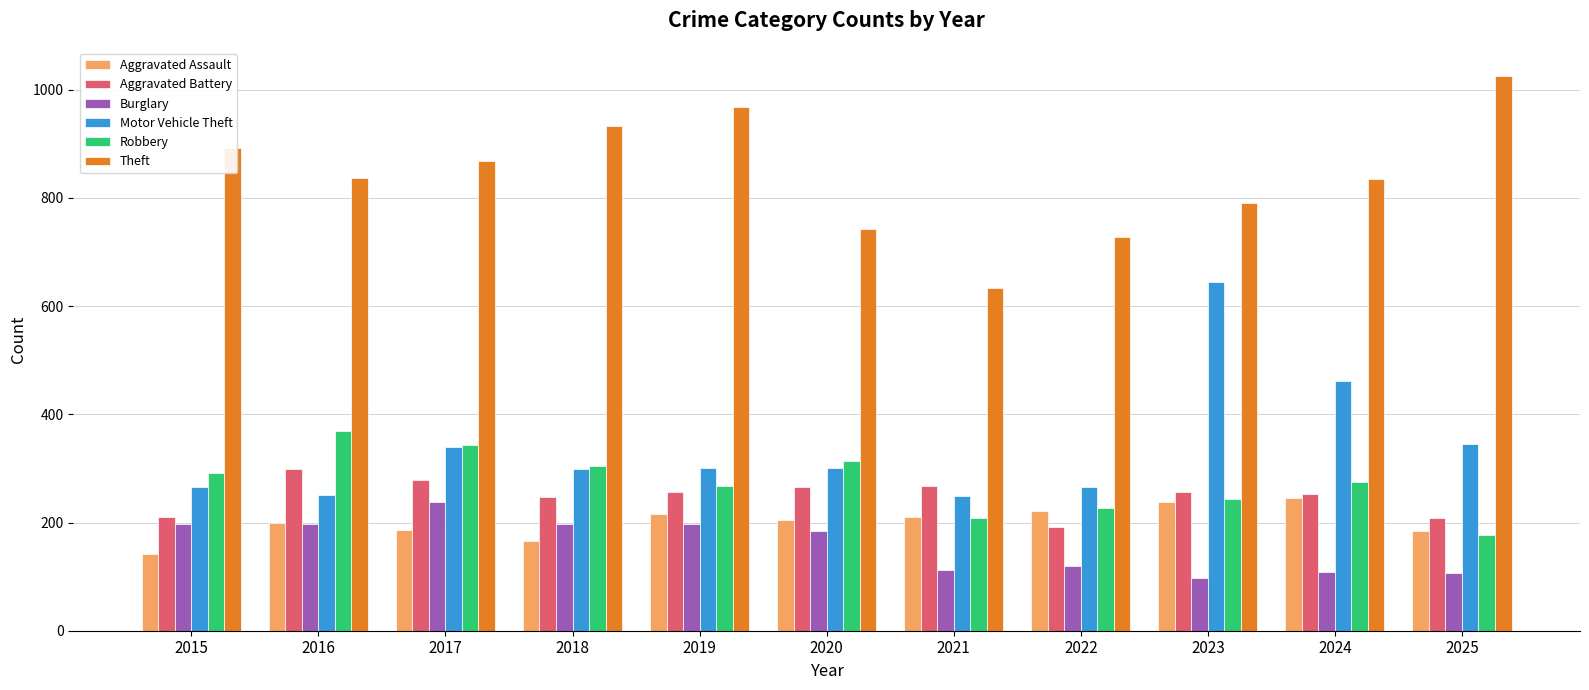

How many bars are there in total?

66